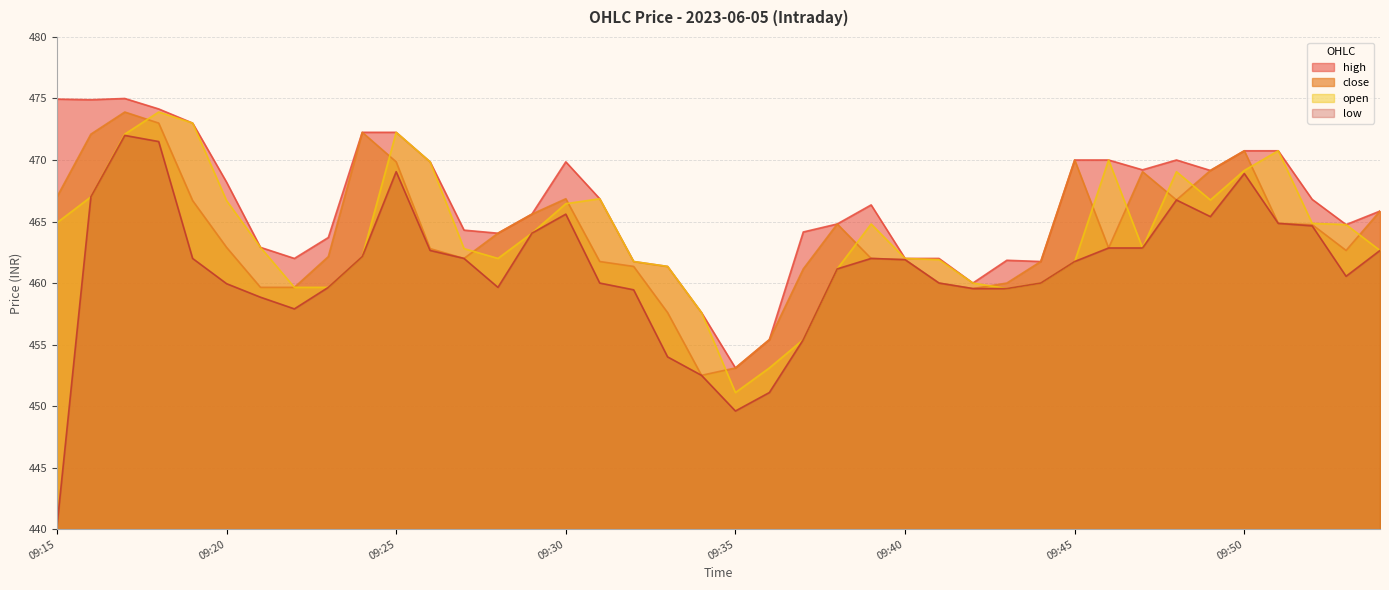

Where does the high series first go above 466?

09:15